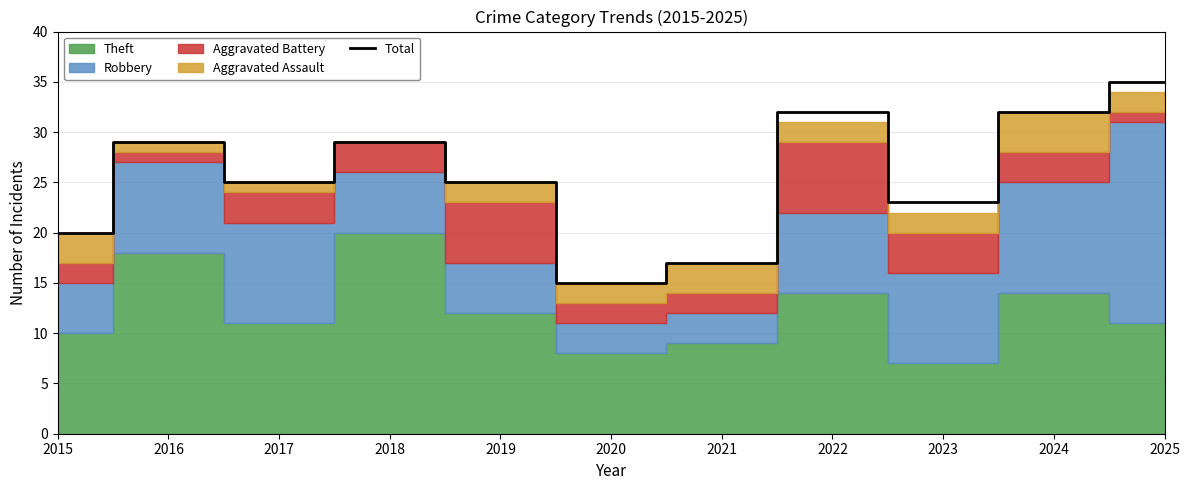

What is the average value?

26